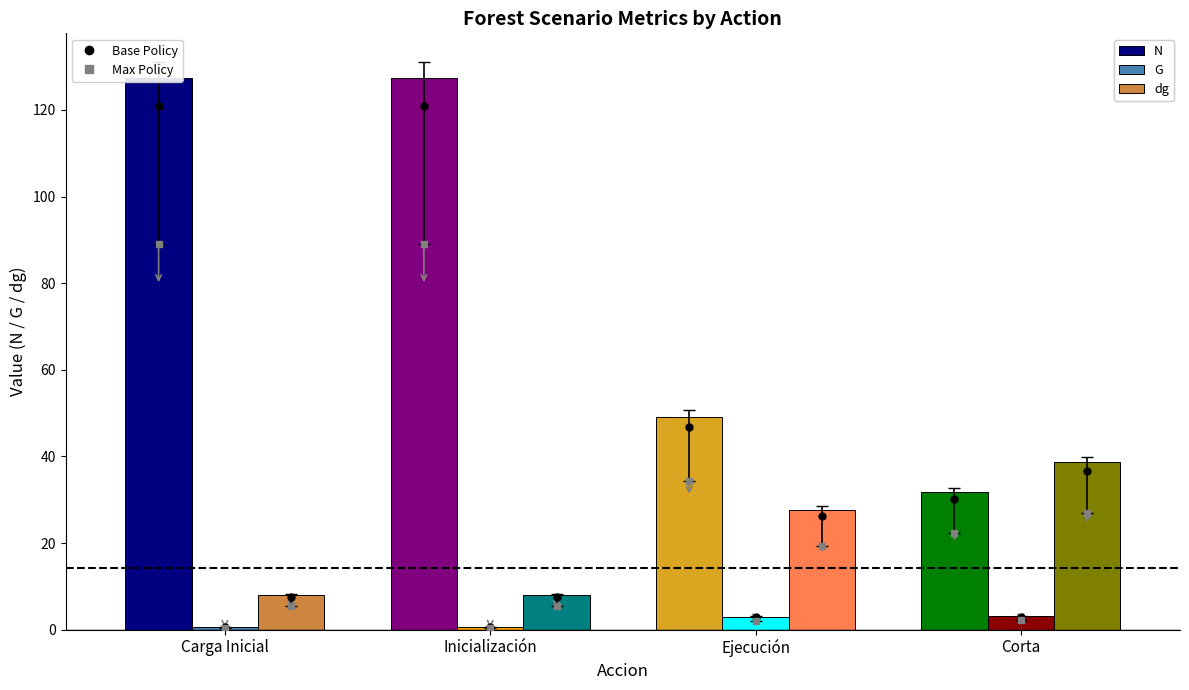

Reading right to left, list all the values displayed in this chart.

N: Corta=31.8	Ejecución=49.1	Inicialización=127.3	Carga Inicial=127.3
G: Corta=3.0	Ejecución=3.0	Inicialización=0.6	Carga Inicial=0.6
dg: Corta=38.6	Ejecución=27.7	Inicialización=8.0	Carga Inicial=8.0